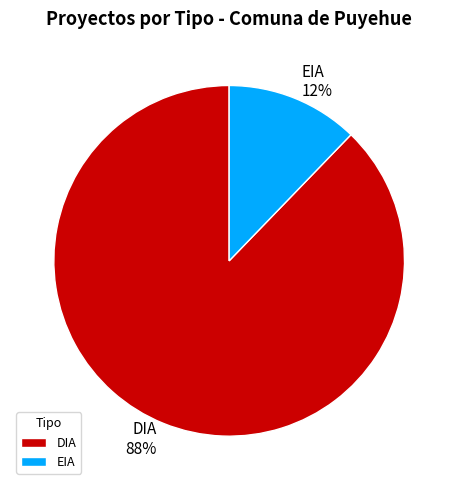

Which category has the smallest portion of the pie?

EIA